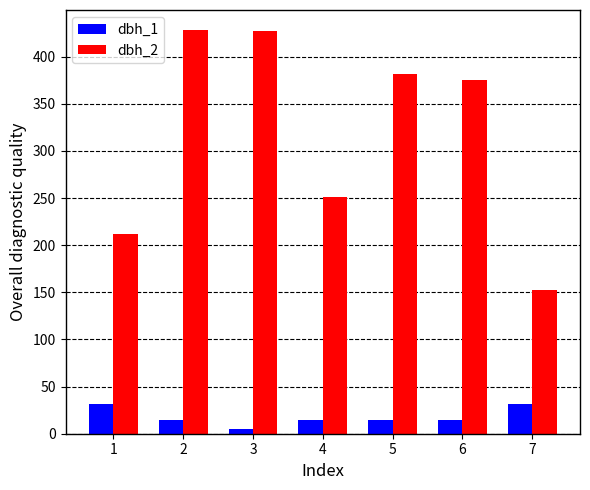

The dbh_2 series shows 229.2 at 7. True or false?

False